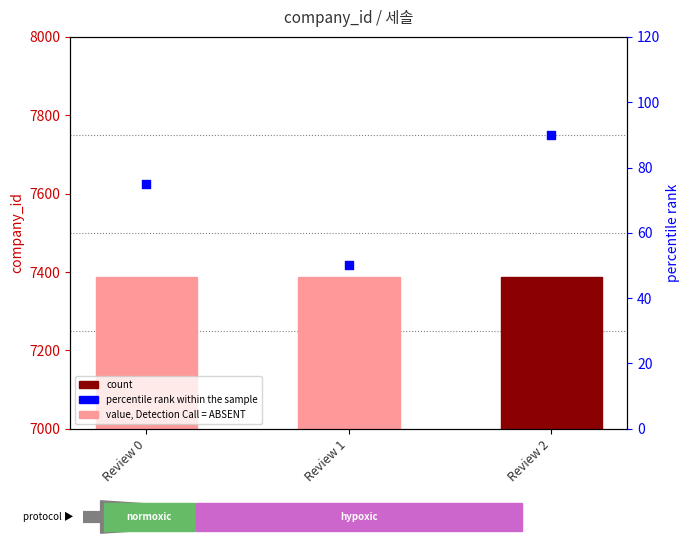

Which series has the largest total across all categories?

company_id